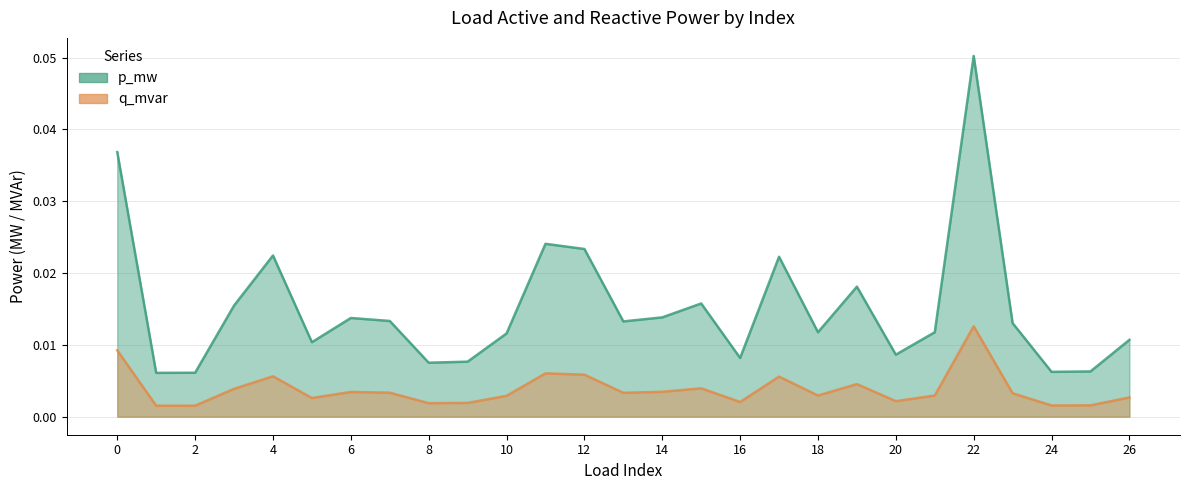

Between 26 and 2, which is larger?

26